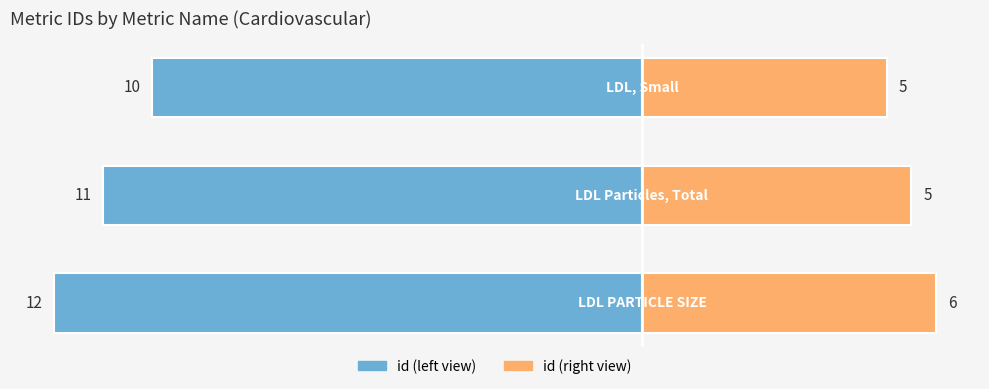

What is the ratio of the value at LDL Particles, Total to the value at LDL, Small?

1.1